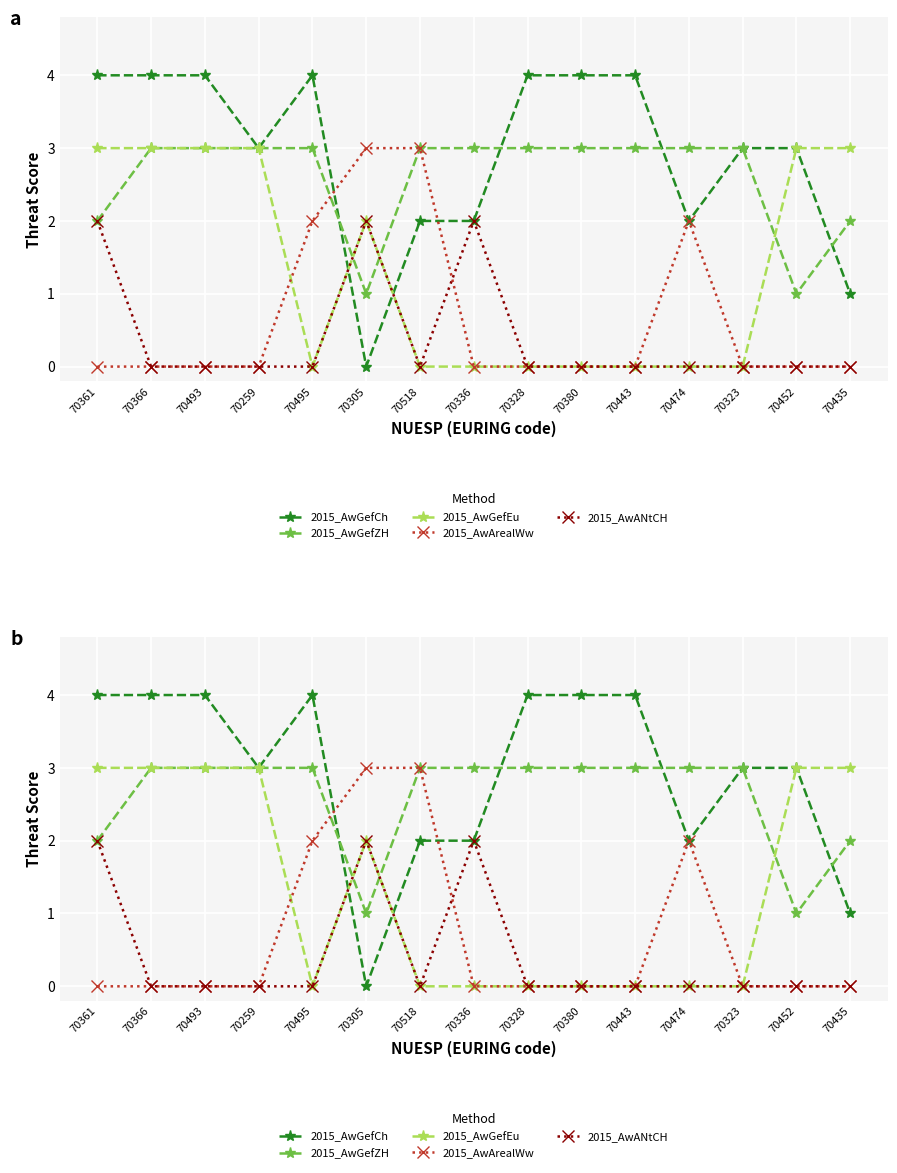

Where is the first local maximum for 2015_AwArealWw?

70474